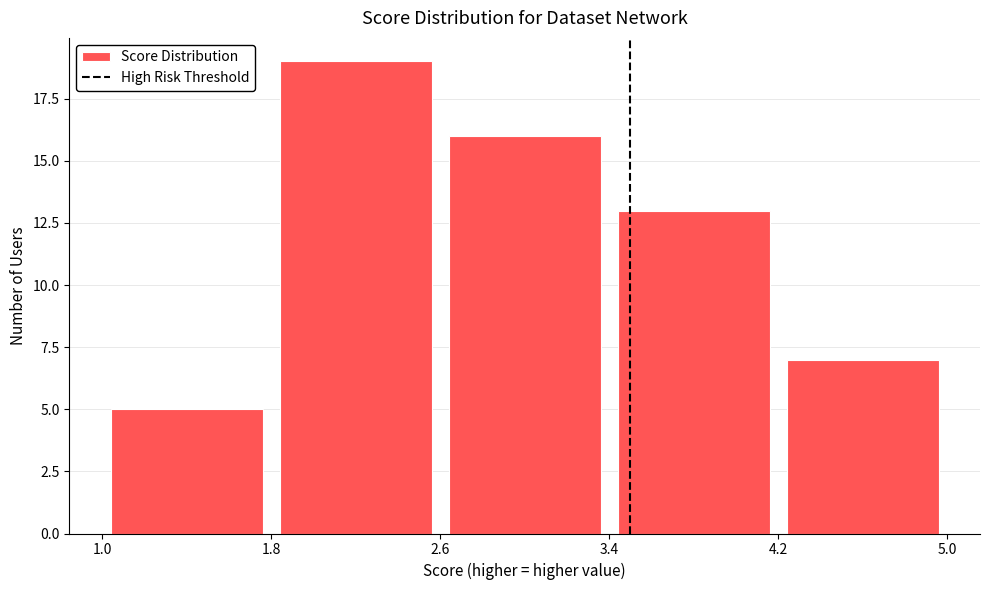

Reading left to right, transcribe this chart: for each bar, give the range it covers on the x-axis and its height. The values are not printed on the chart, so give them approximately, as read against the axis.

1.0 to 1.8: 5
1.8 to 2.6: 19
2.6 to 3.4: 16
3.4 to 4.2: 13
4.2 to 5.0: 7